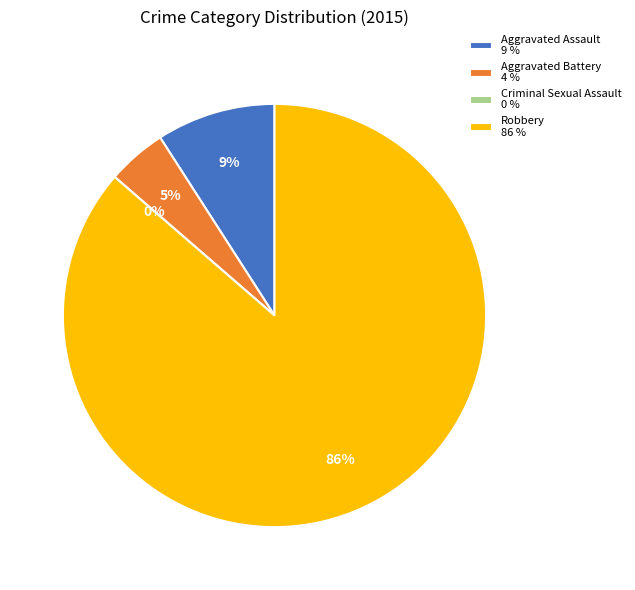

How many segments does this pie chart have?

4